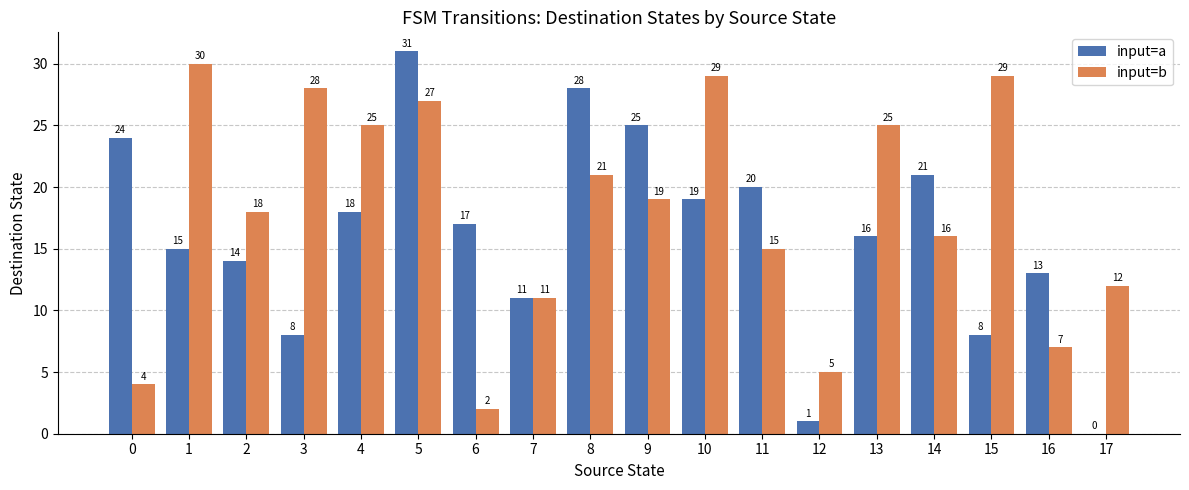

True or false: input=a has a value of 31 at 5.

True